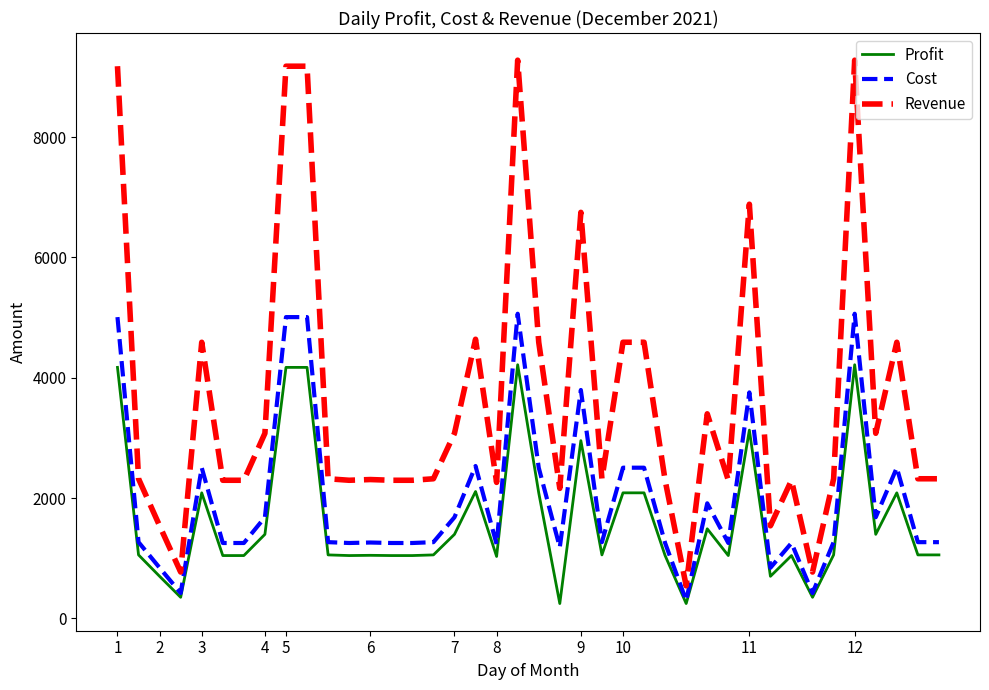

True or false: Profit and Revenue cross at least once.

False